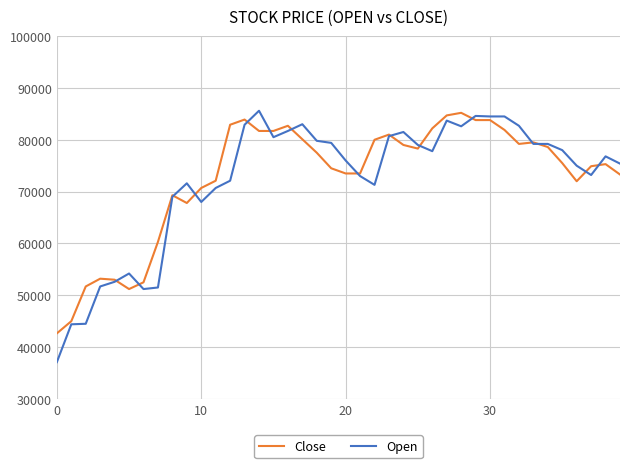

Which series has the widest spread of values?

Open